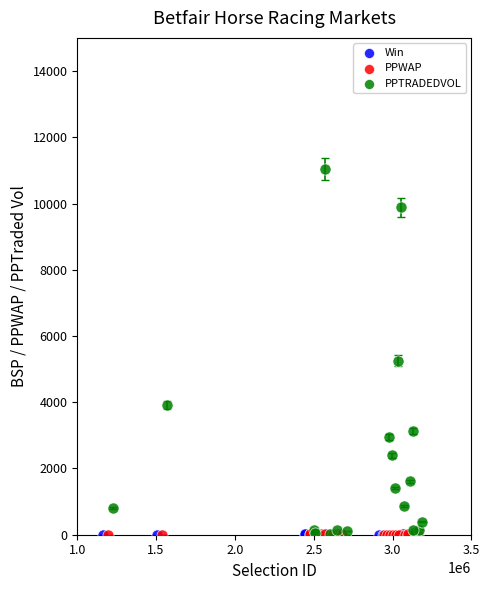

Which series reaches the maximum Y coordinate?

PPTRADEDVOL